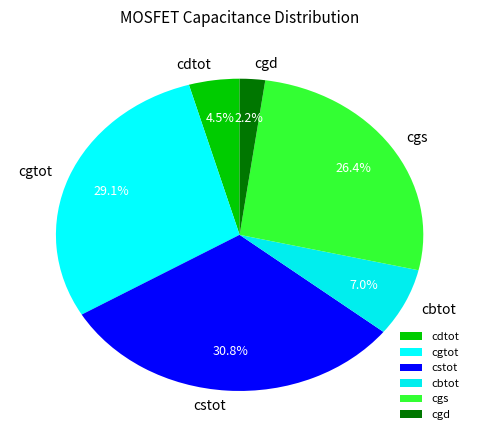

Rank the categories by value from highest to lowest.

cstot, cgtot, cgs, cbtot, cdtot, cgd